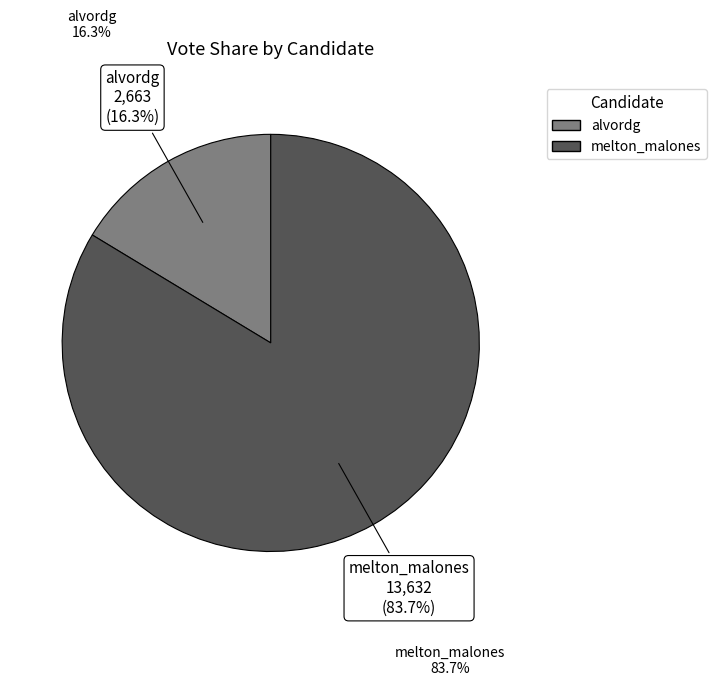

Which category has the biggest portion of the pie?

melton_malones